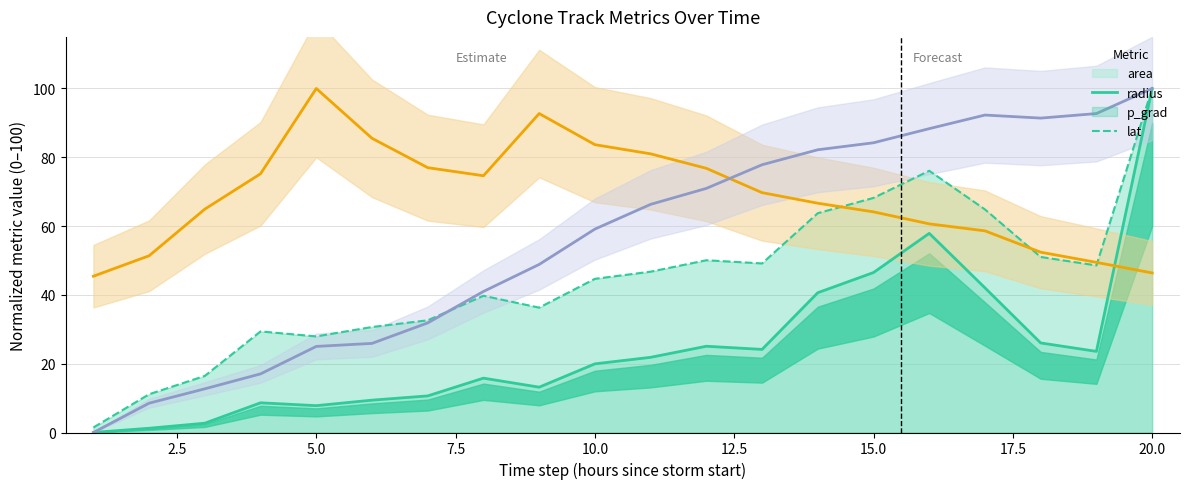

True or false: p_grad has a value of 81.0 at 11.

True